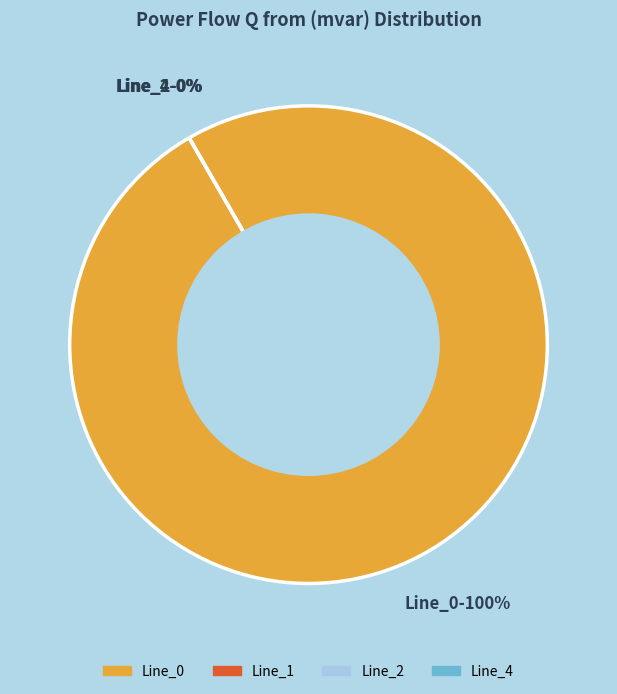

How many slices are in this pie chart?

4